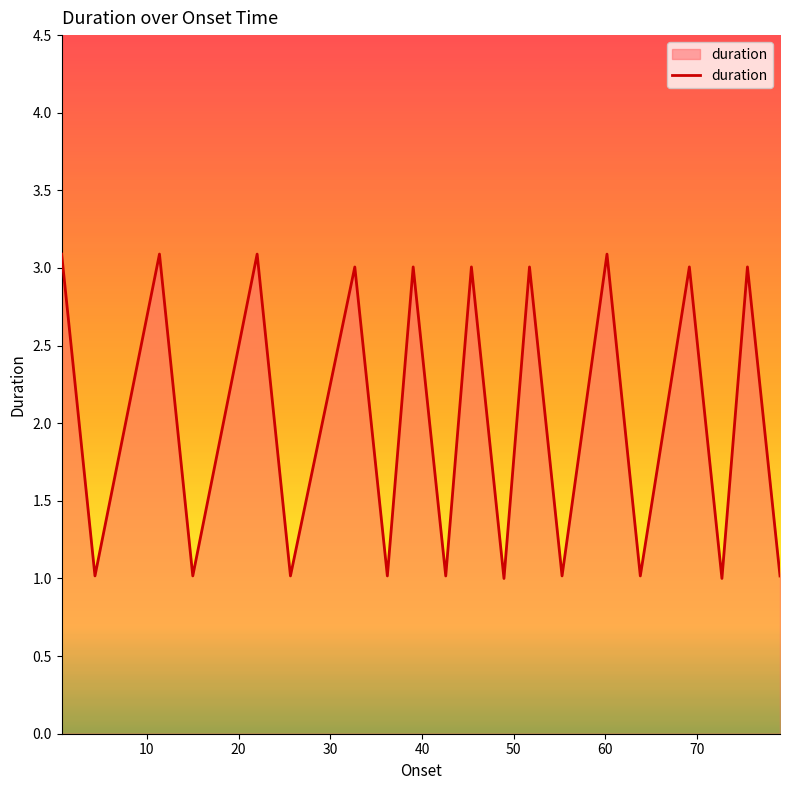

Does the chart have visible grid lines?

No